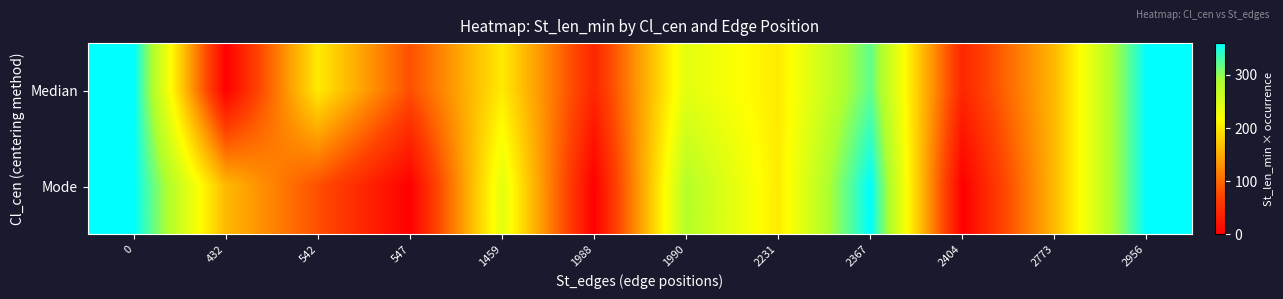

Which has a higher value, 2231 or 1988?

2231